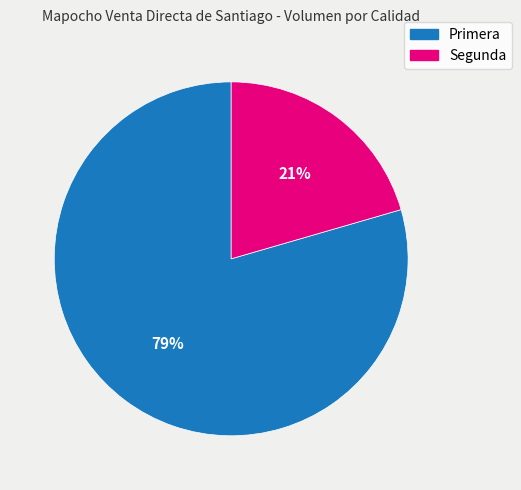

Count the number of slices in the pie.

2